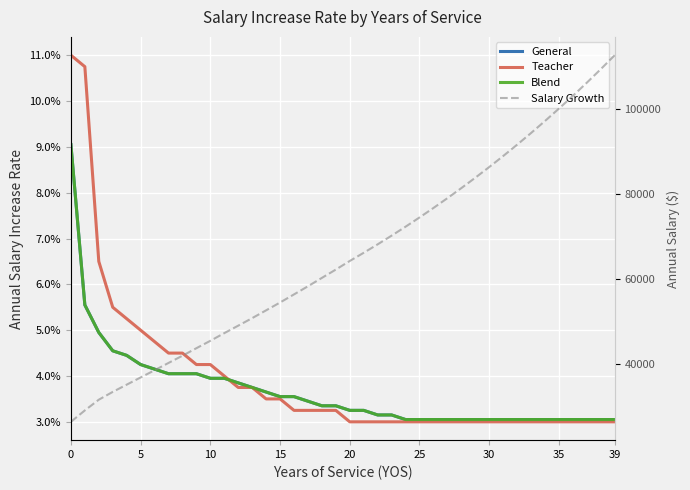

Which series has the largest total across all categories?

Salary Growth